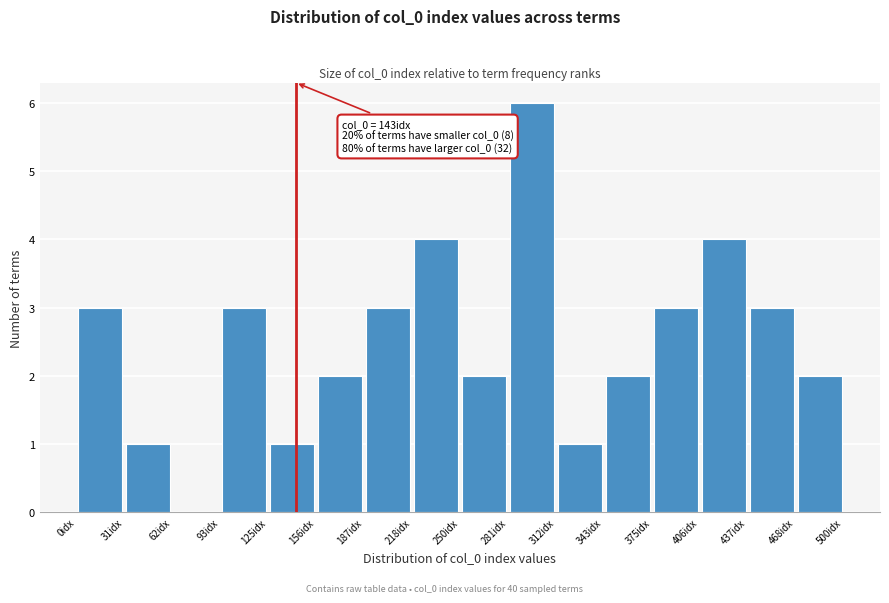

Which range on the x-axis has the tallest bar?

280 to 315